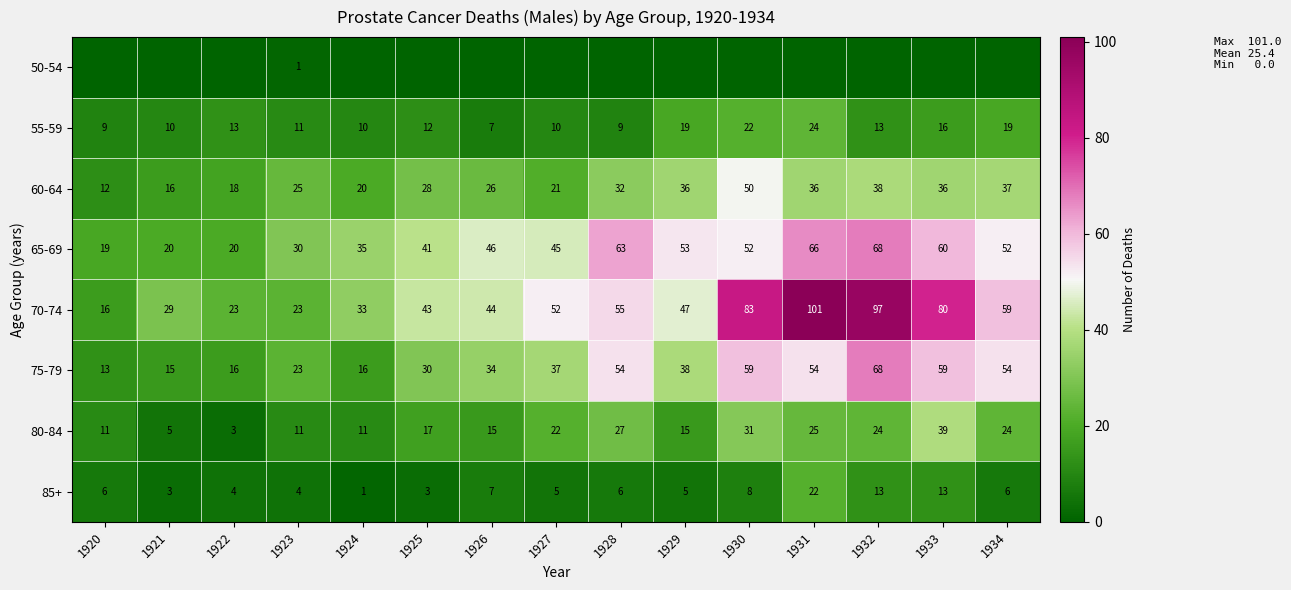

What is the difference between the maximum and minimum values in the 65-69 series?

49